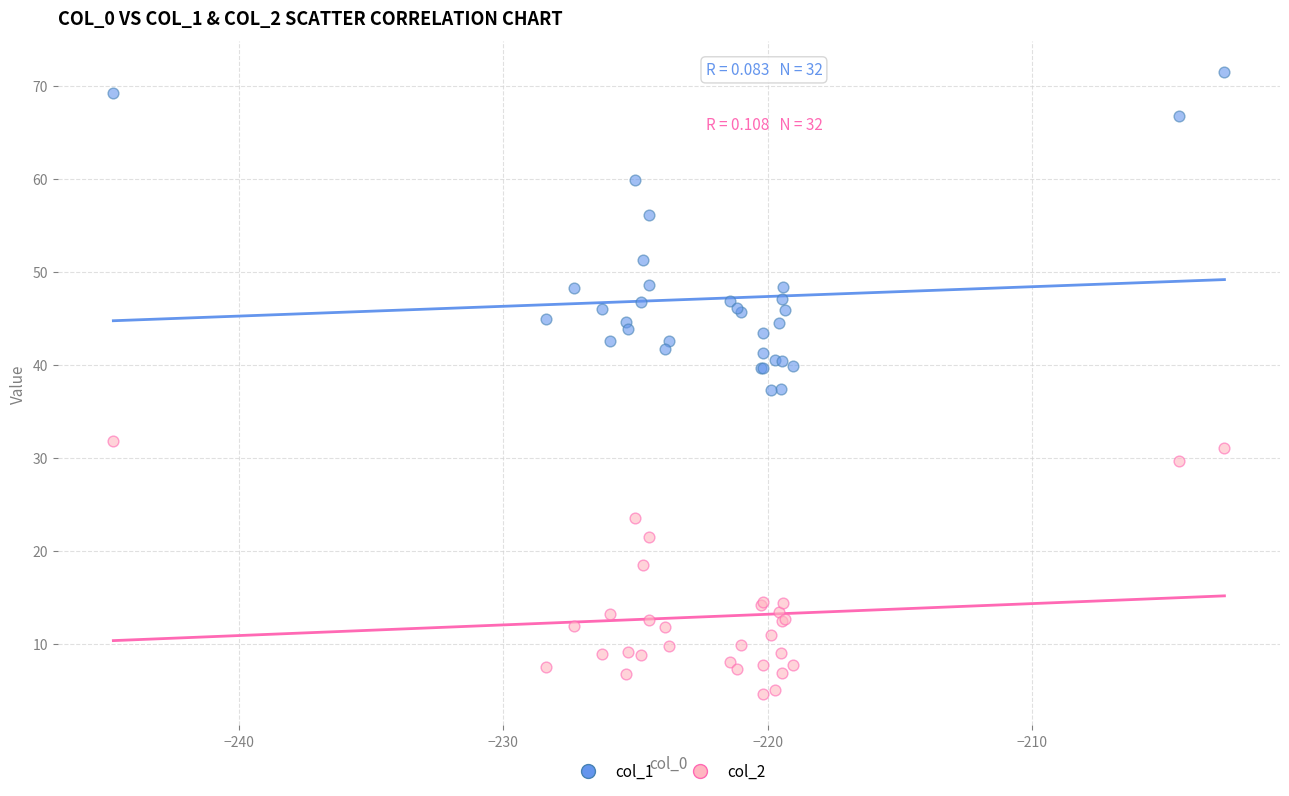

Which series contains the lowest Y value?

col_2